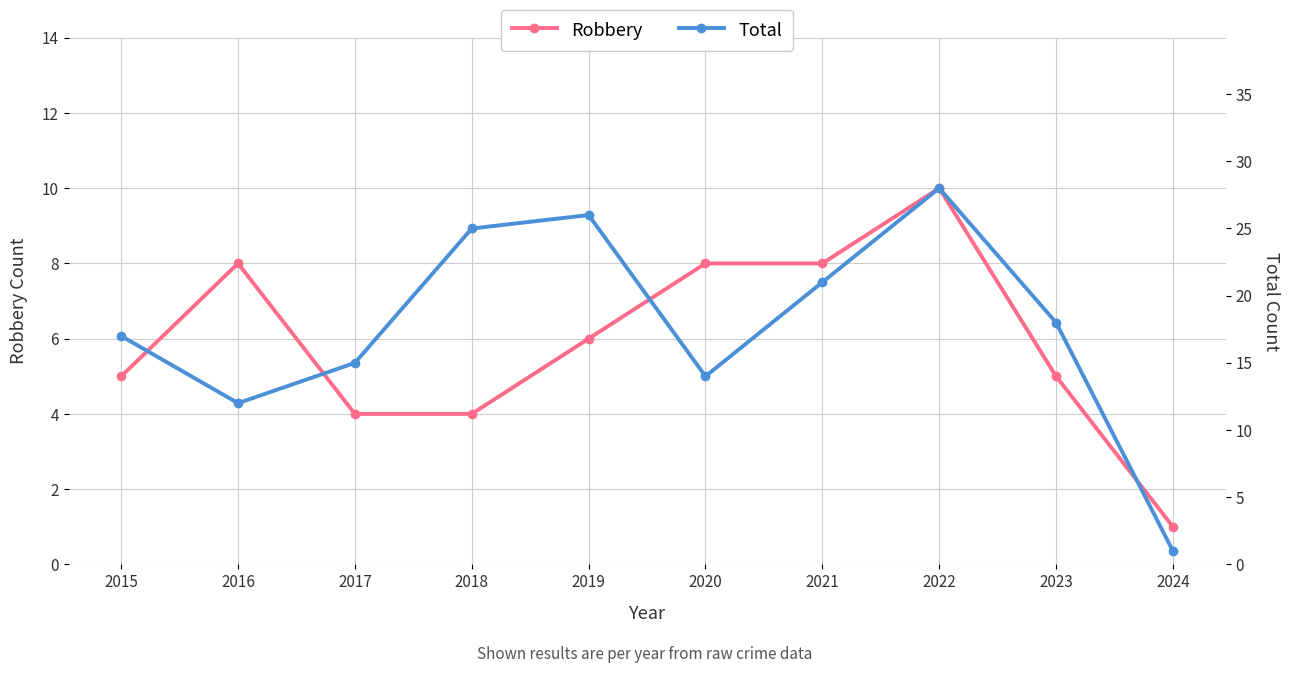

At which category is the sum across all series the highest?

2022